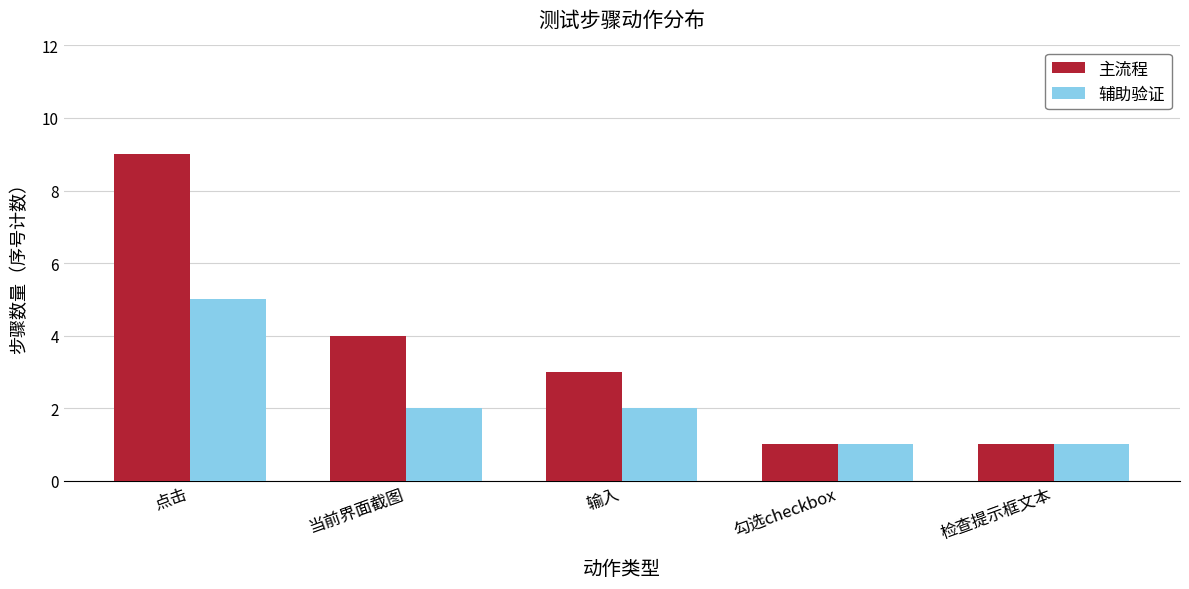

How many values in the 主流程 series are below 3?

2